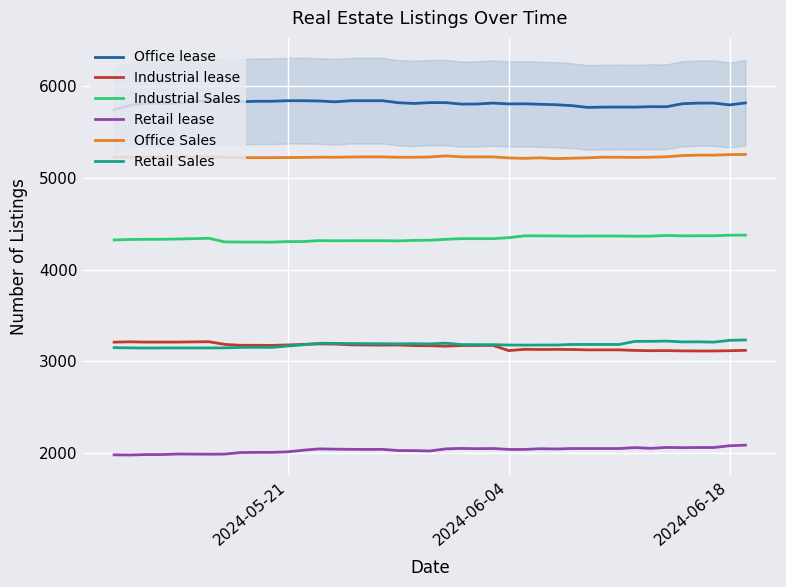

What is the maximum value for Industrial lease?

3214